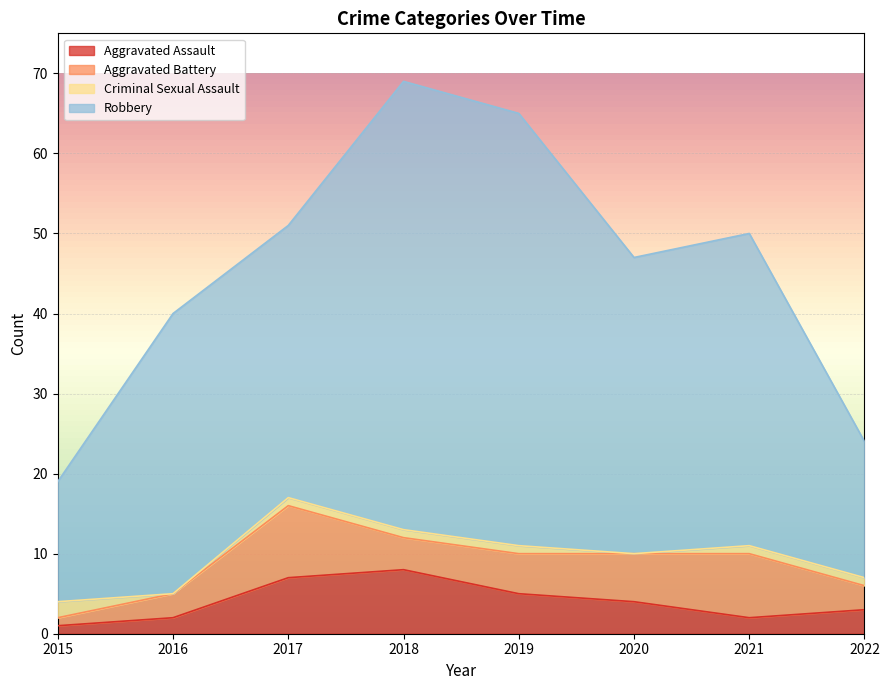

At which label does Aggravated Assault first exceed 4?

2017